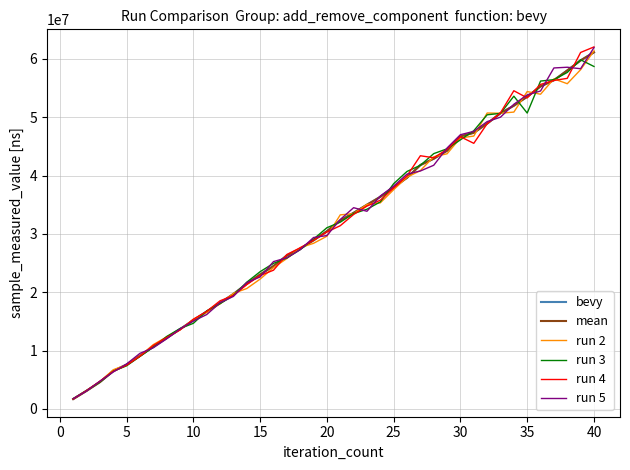

Which series has the largest range (max minus min)?

run 4